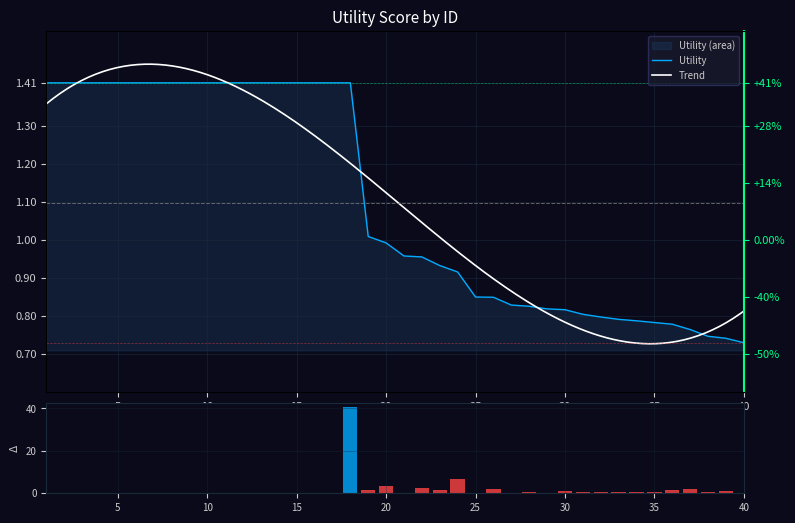

How many data points does each series have?

40